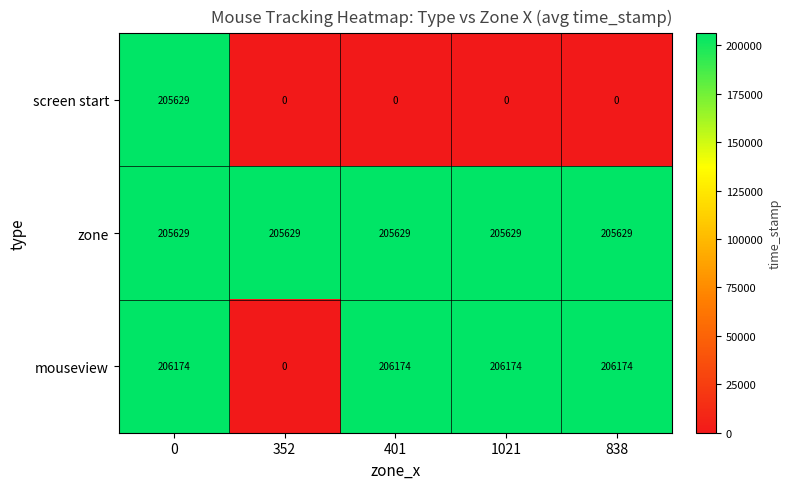

Which series has the largest range (max minus min)?

mouseview